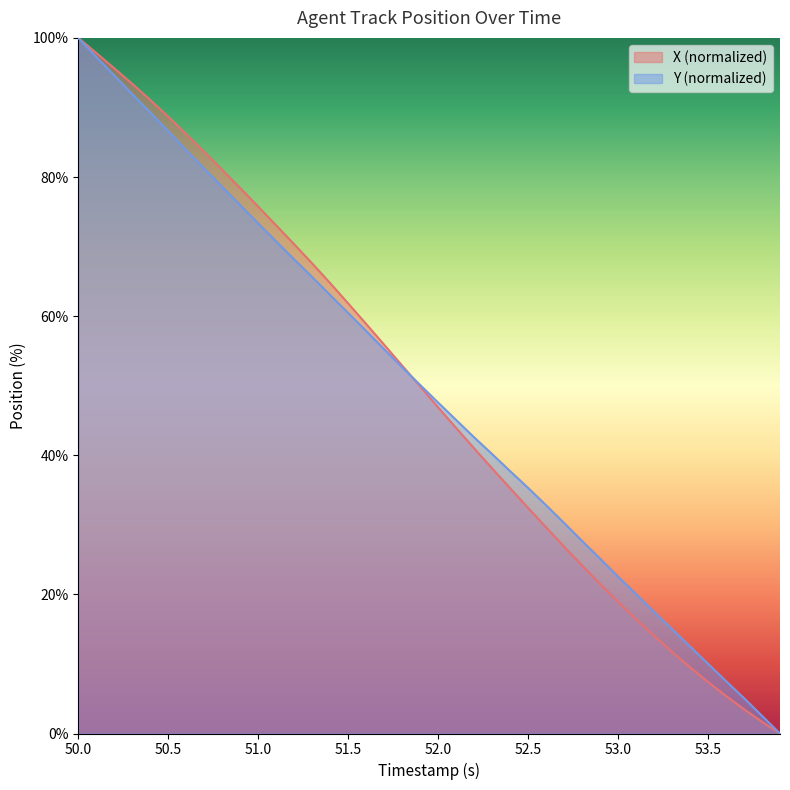

At which category is the sum across all series the highest?

50.0